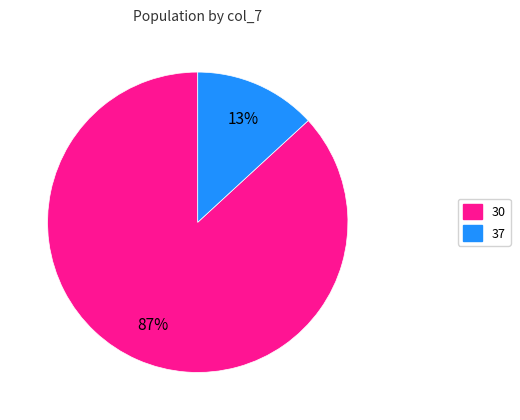

What is the smallest slice in the pie chart?

37